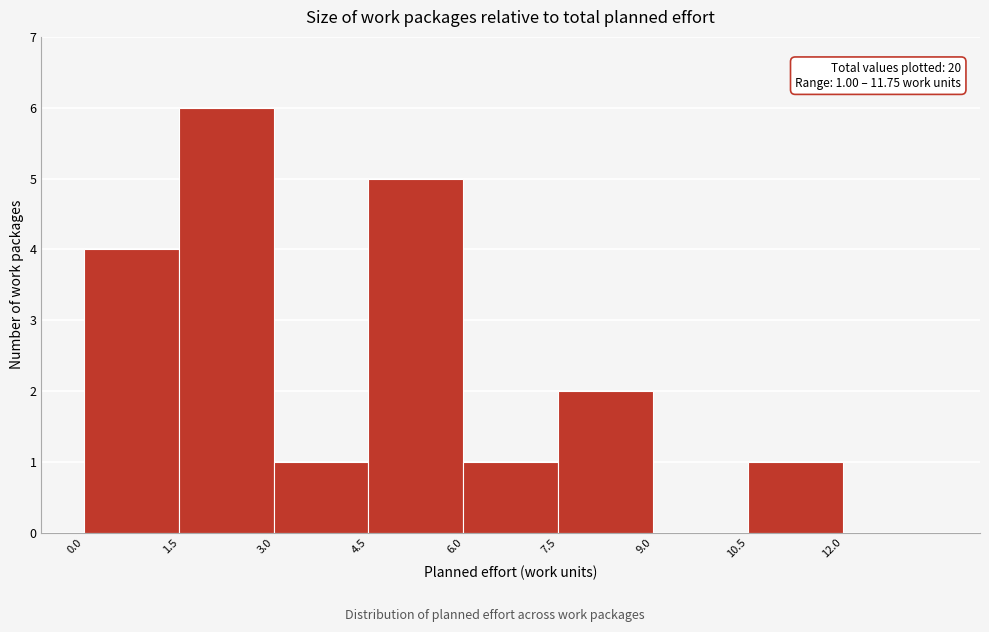

Which range on the x-axis has the tallest bar?

1.5 to 3.0